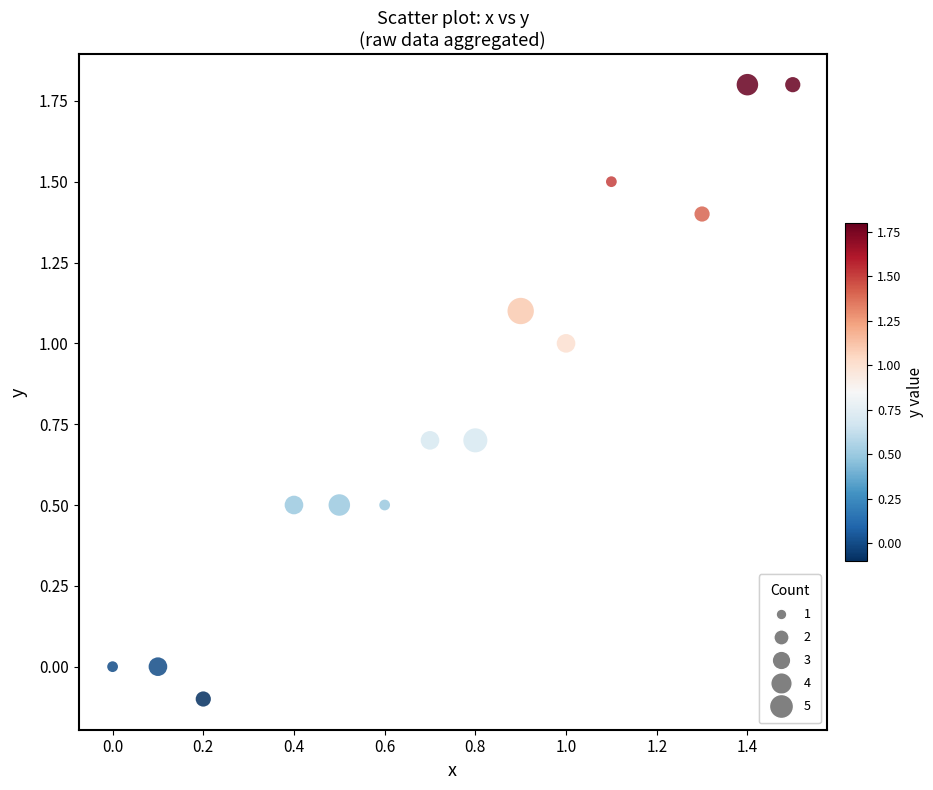

What is the range of Y values (max minus min)?

1.9